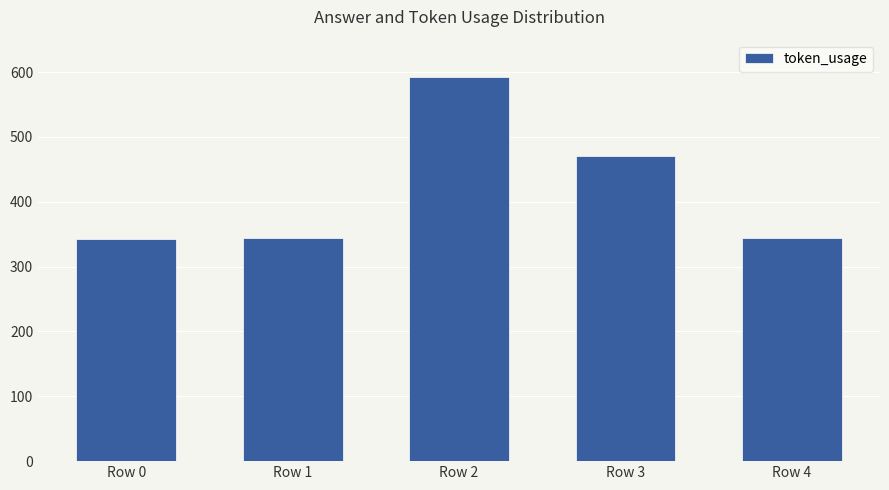

What is the difference between the second highest and minimum values?

128